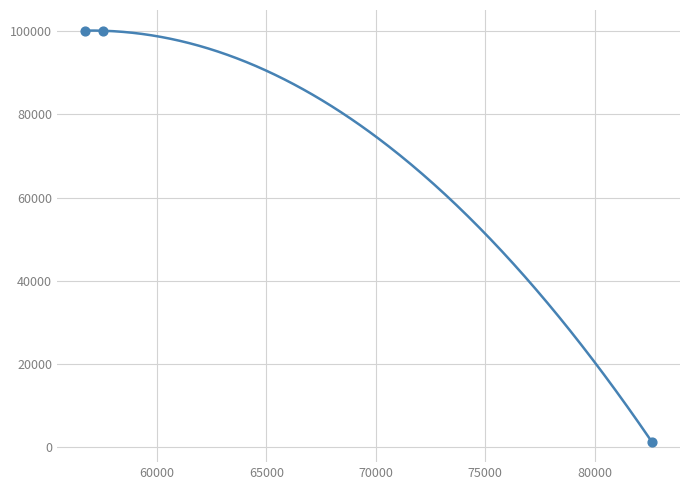

Approximately how many times larger is the value at 56722 compared to 57513?

1.0